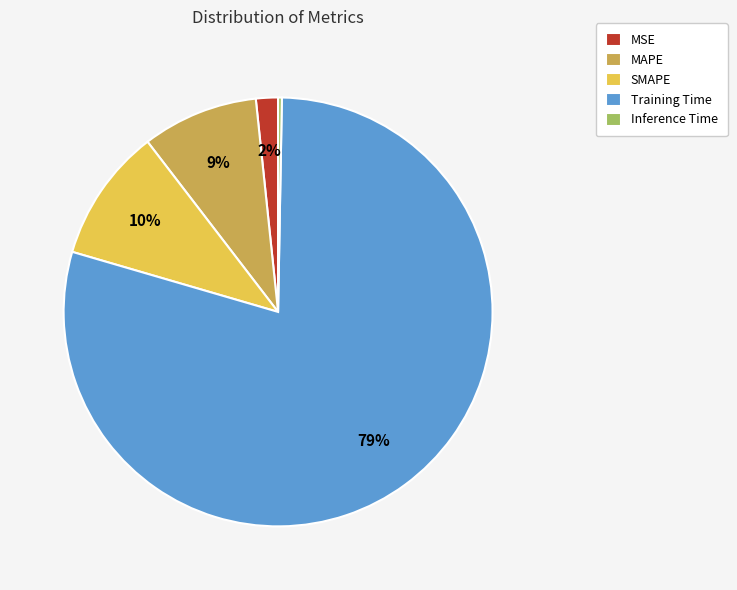

What is the largest slice in the pie chart?

Training Time